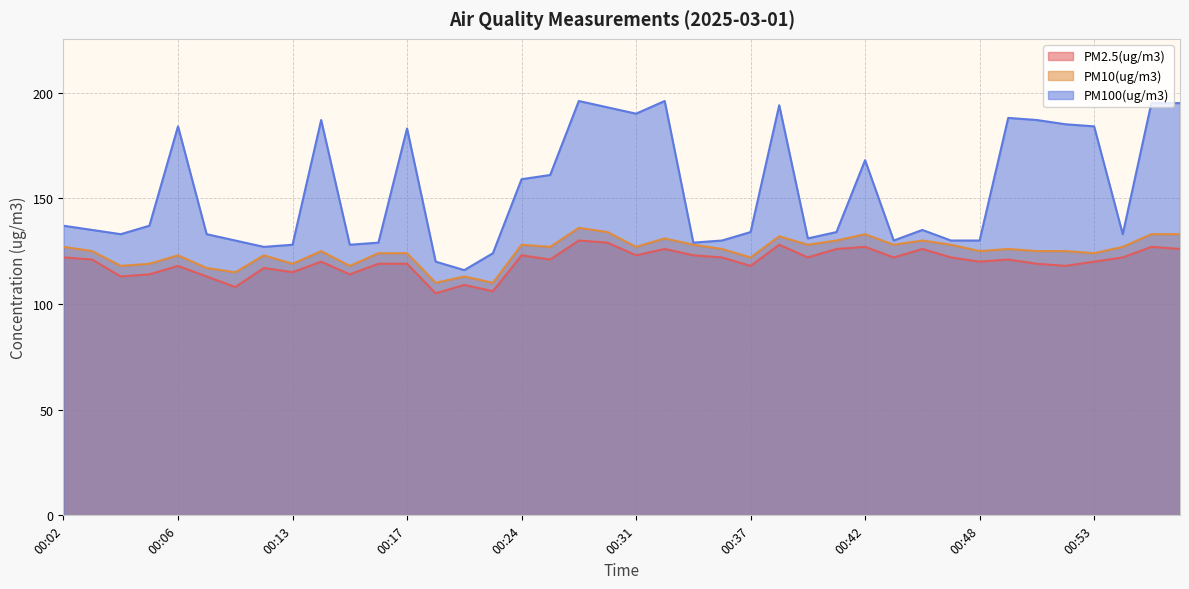

The value of PM10(ug/m3) at 00:09 is 190. True or false?

False